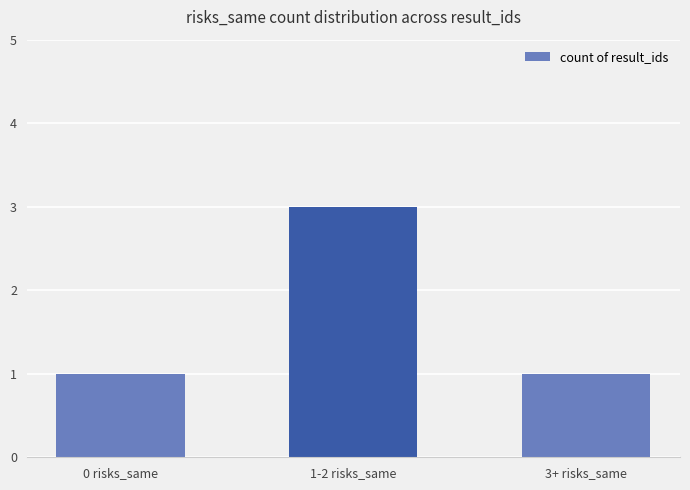

Which label corresponds to the largest value in the chart?

1-2 risks_same